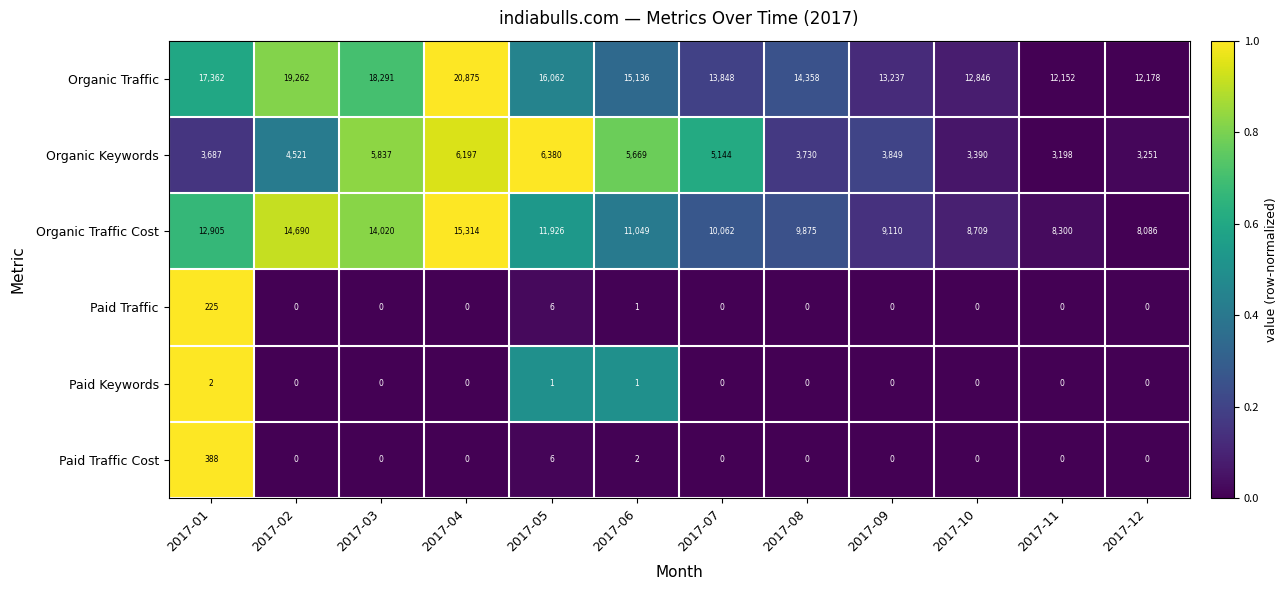

Count the number of categories in the chart.

12